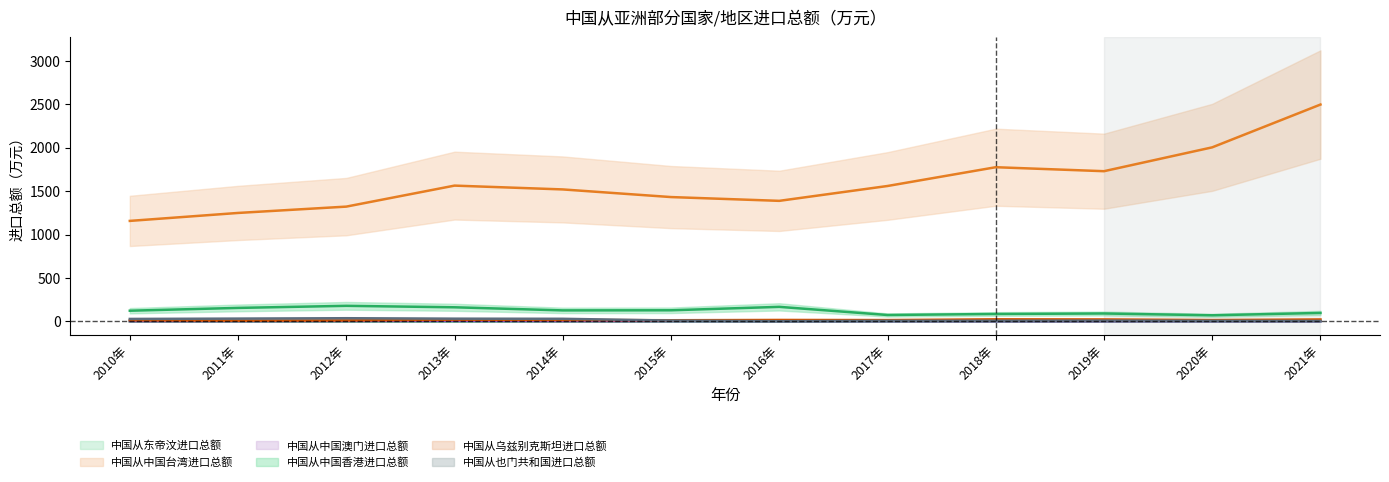

Is it true that 中国从也门共和国进口总额 equals 4.9 at 2021年?

True